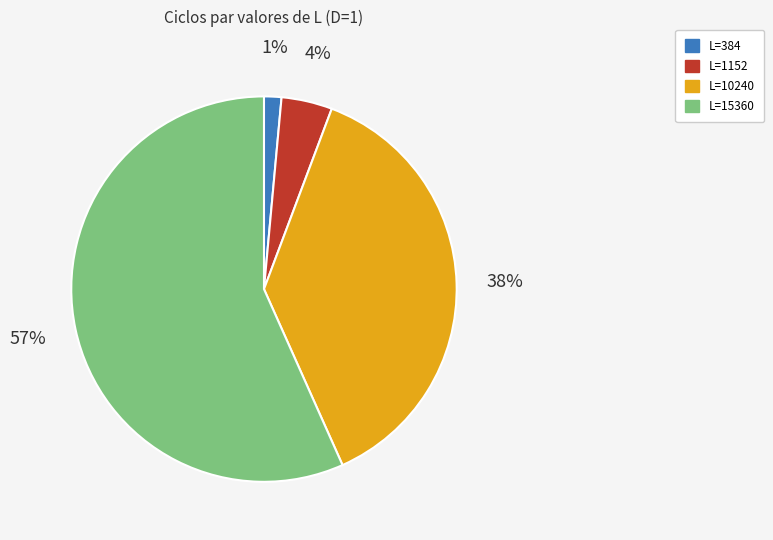

How many segments does this pie chart have?

4